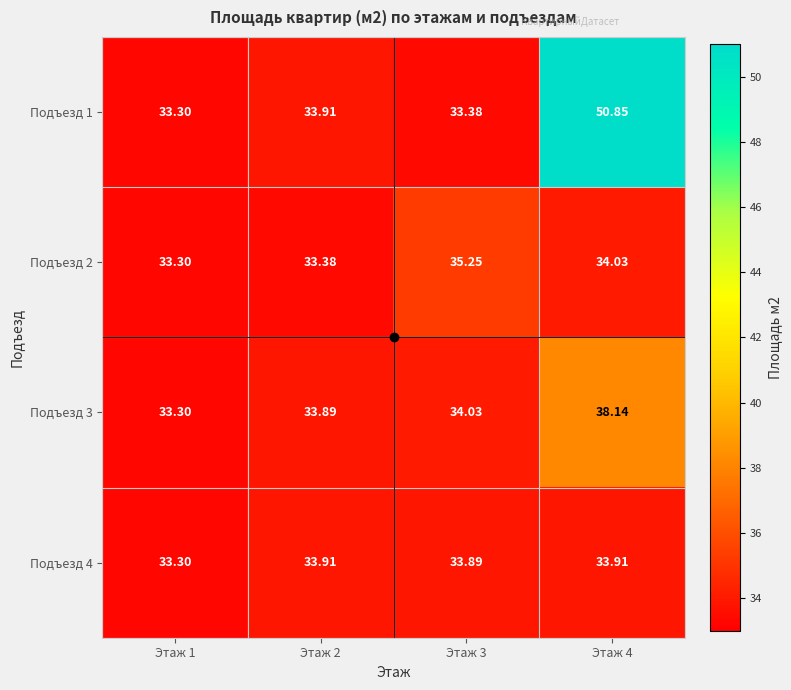

Is the value of Подъезд 1 at Этаж 2 greater than the value of Подъезд 2 at Этаж 3?

No